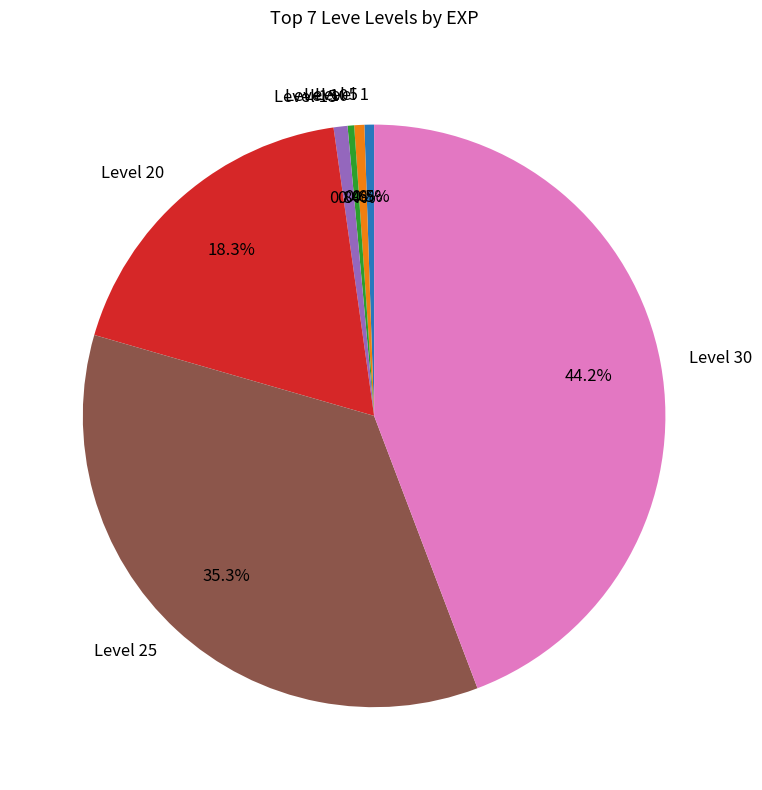

Which has a higher value, Level 30 or Level 10?

Level 30